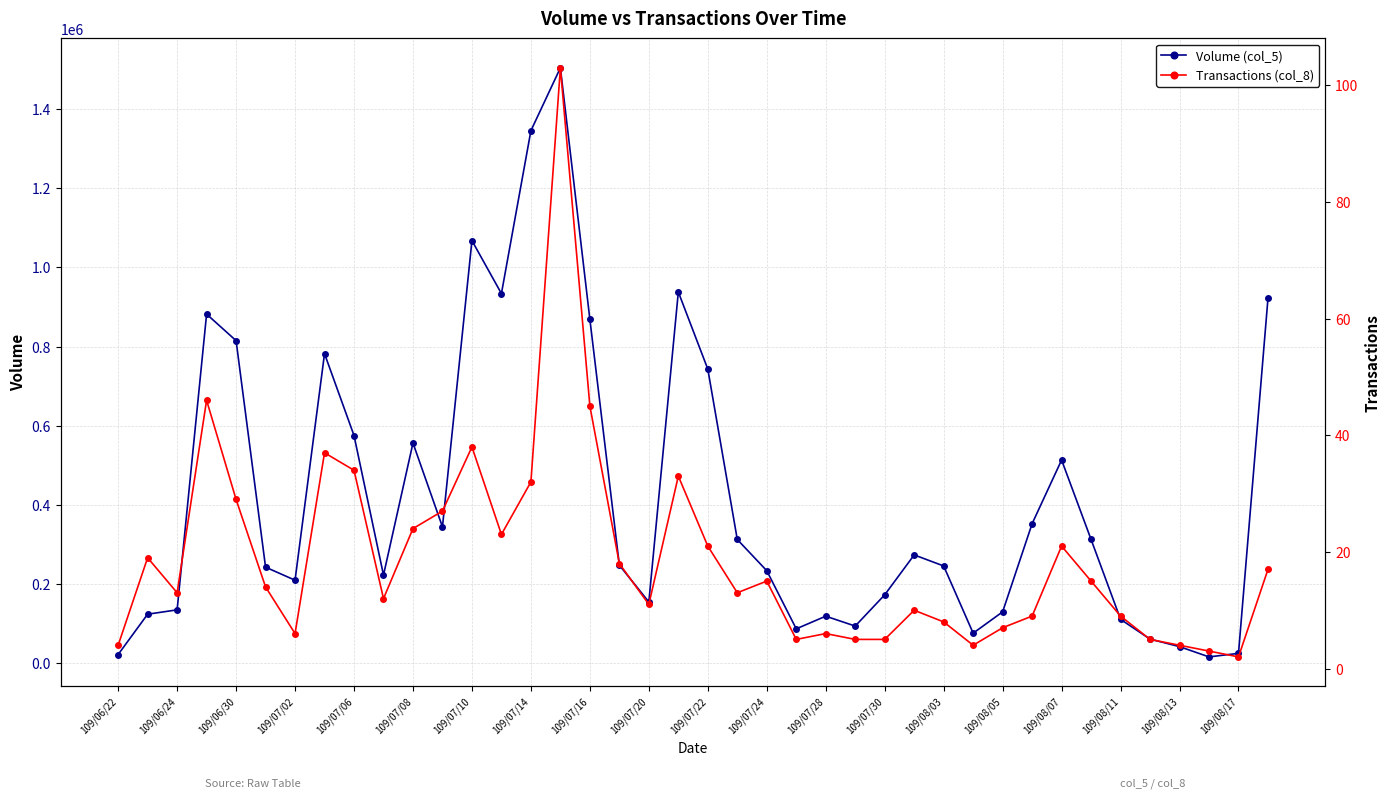

In Volume (col_5), how many points are higher than both neighbors (excluding endpoints)?

9